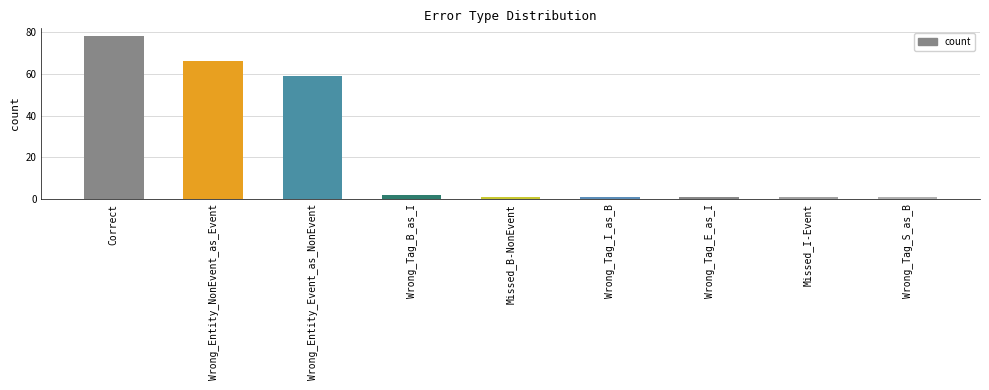

What is the greatest value displayed?

78